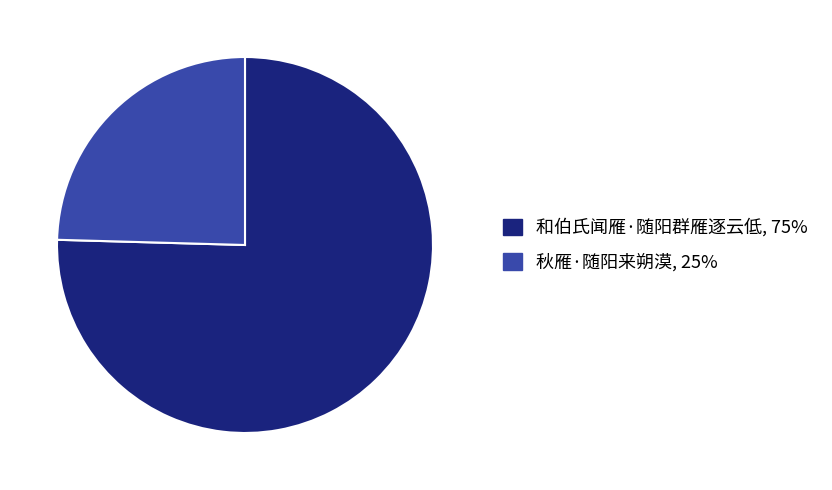

Is the sum of 秋雁·随阳来朔漠 and 和伯氏闻雁·随阳群雁逐云低 greater than half?

Yes